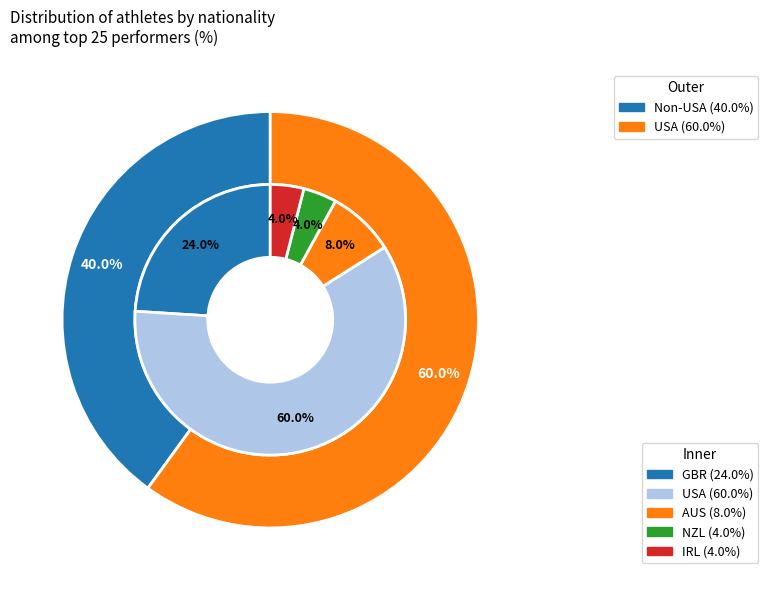

To the nearest percent, what is the difference between the largest and smallest slice percentages?

56%